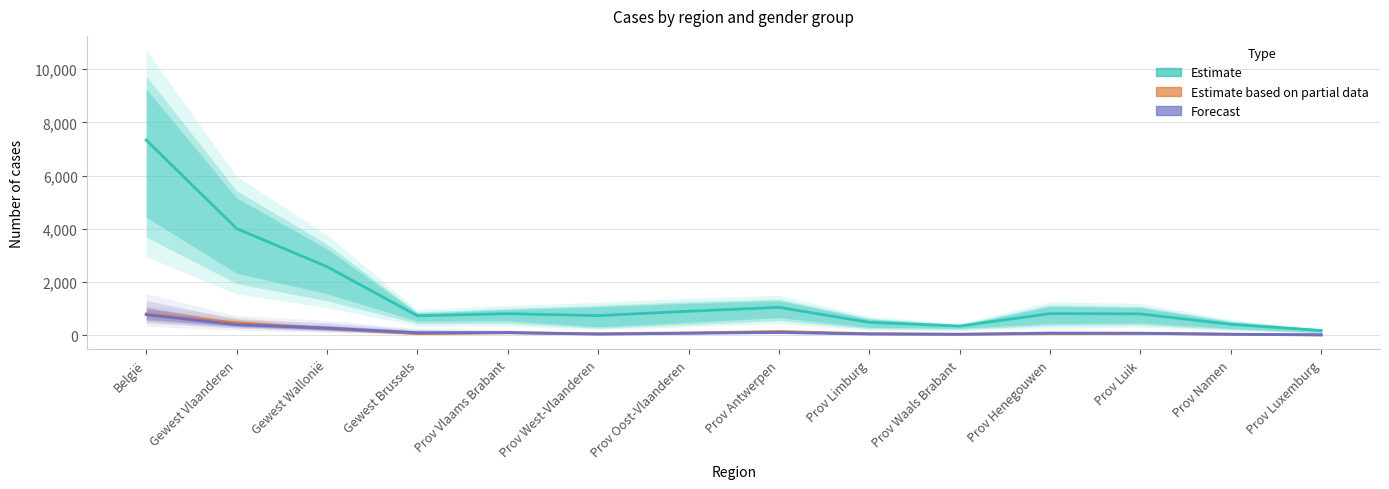

The value of vrouwen_45_49 / vrouwen_50_54 (Forecast) at Gewest Vlaanderen is 273.5. True or false?

False